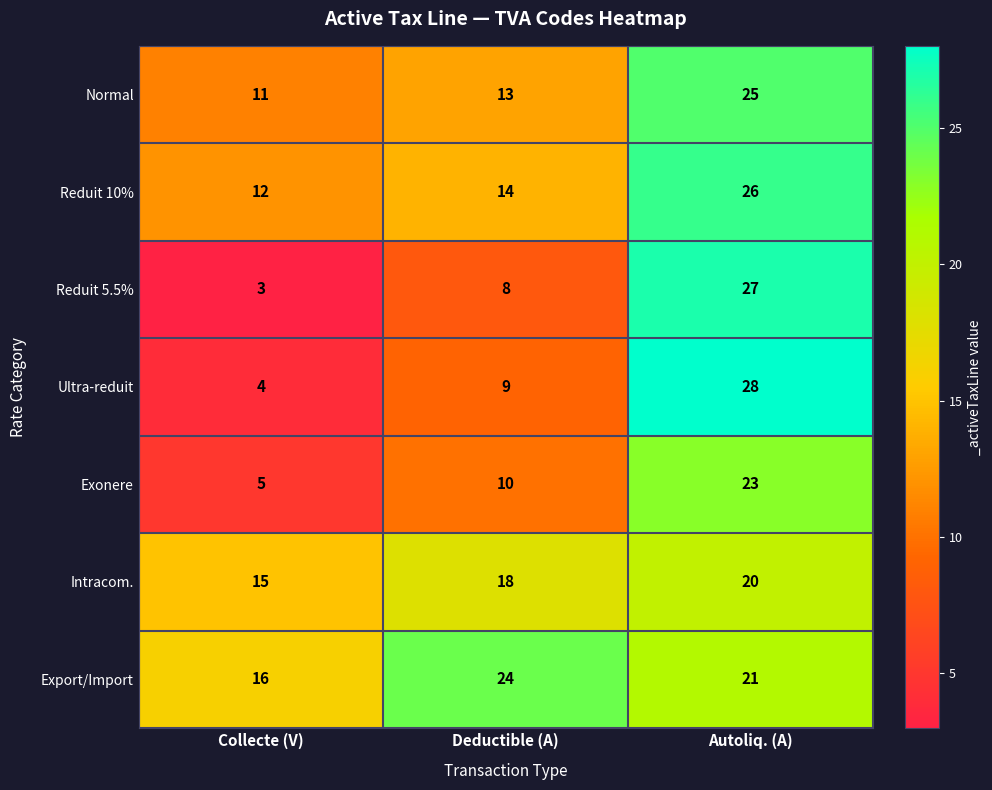

At which category does the chart reach its peak across all series?

Autoliq. (A)